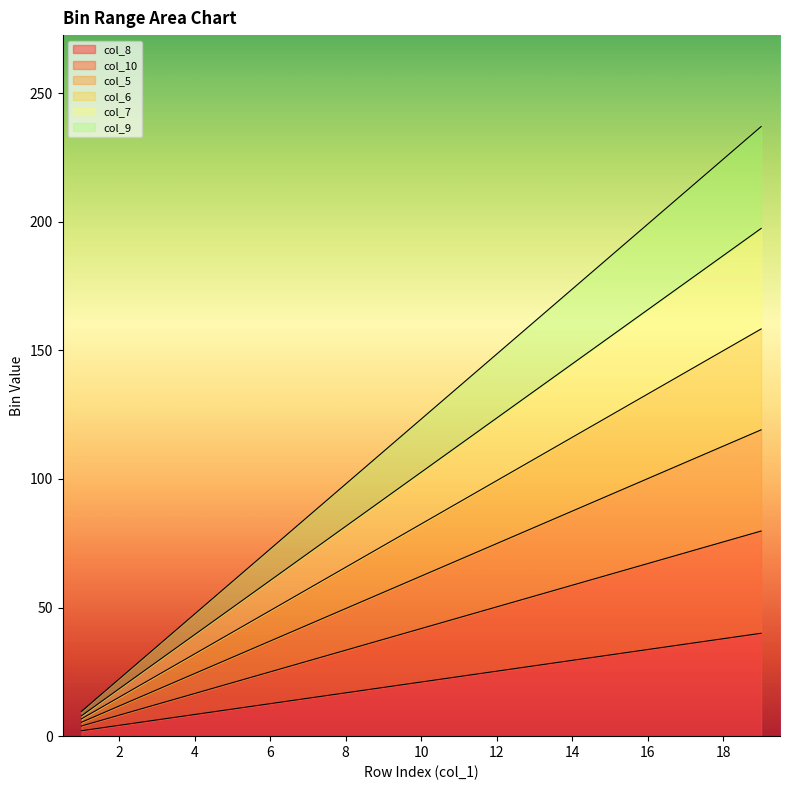

What is the difference between the col_8 values at 5 and 19?

29.5